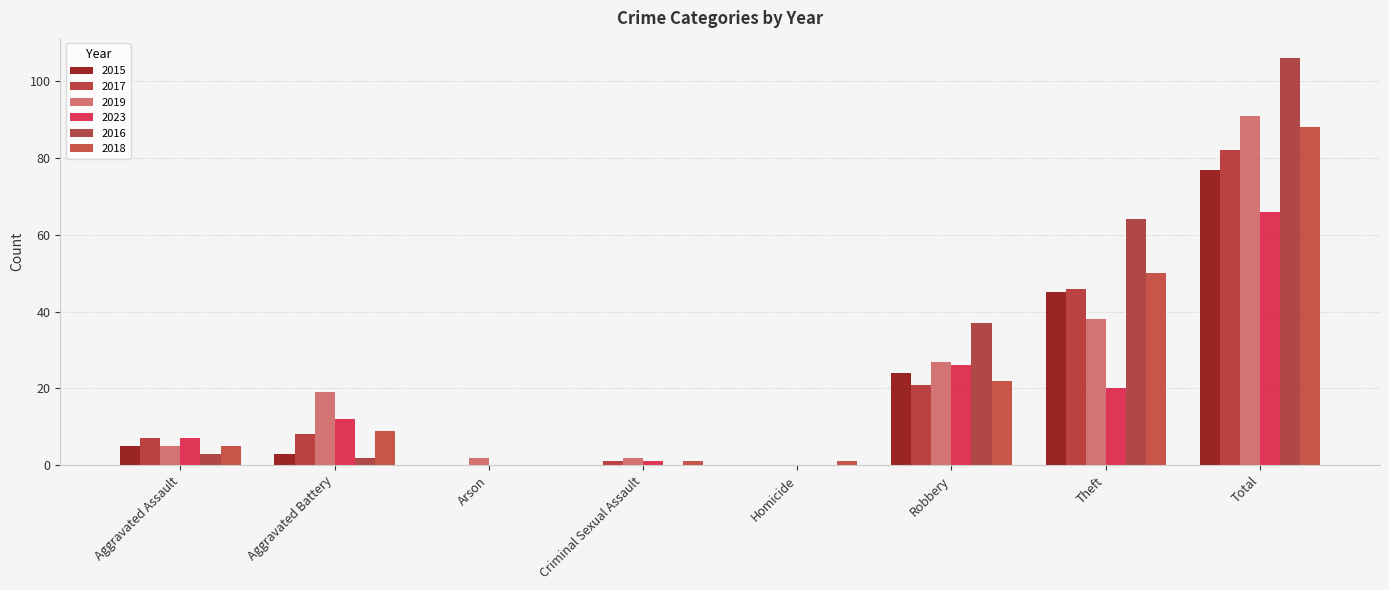

What is the sum of all 2023 values?

132